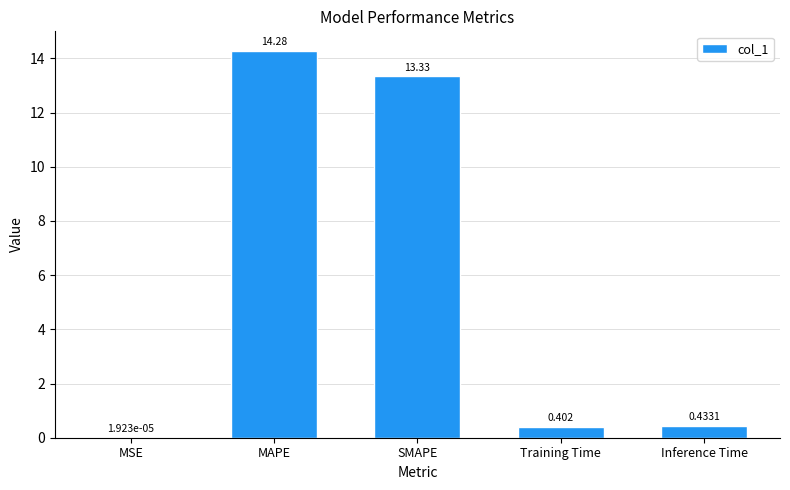

Which has a higher value, MAPE or MSE?

MAPE